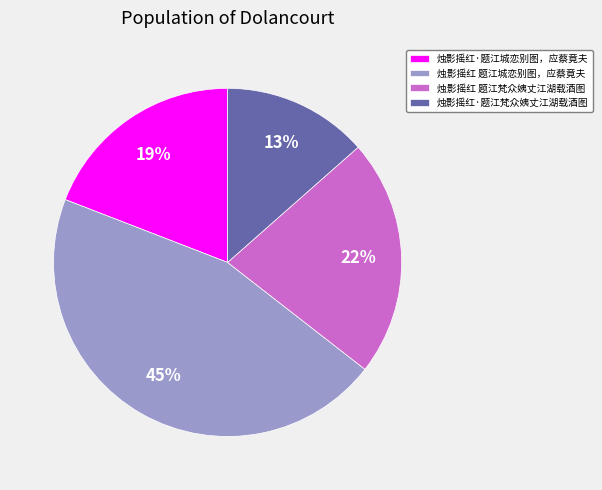

Between 烛影摇红 题江梵众姨丈江湖载酒图 and 烛影摇红·题江梵众姨丈江湖载酒图, which is larger?

烛影摇红 题江梵众姨丈江湖载酒图